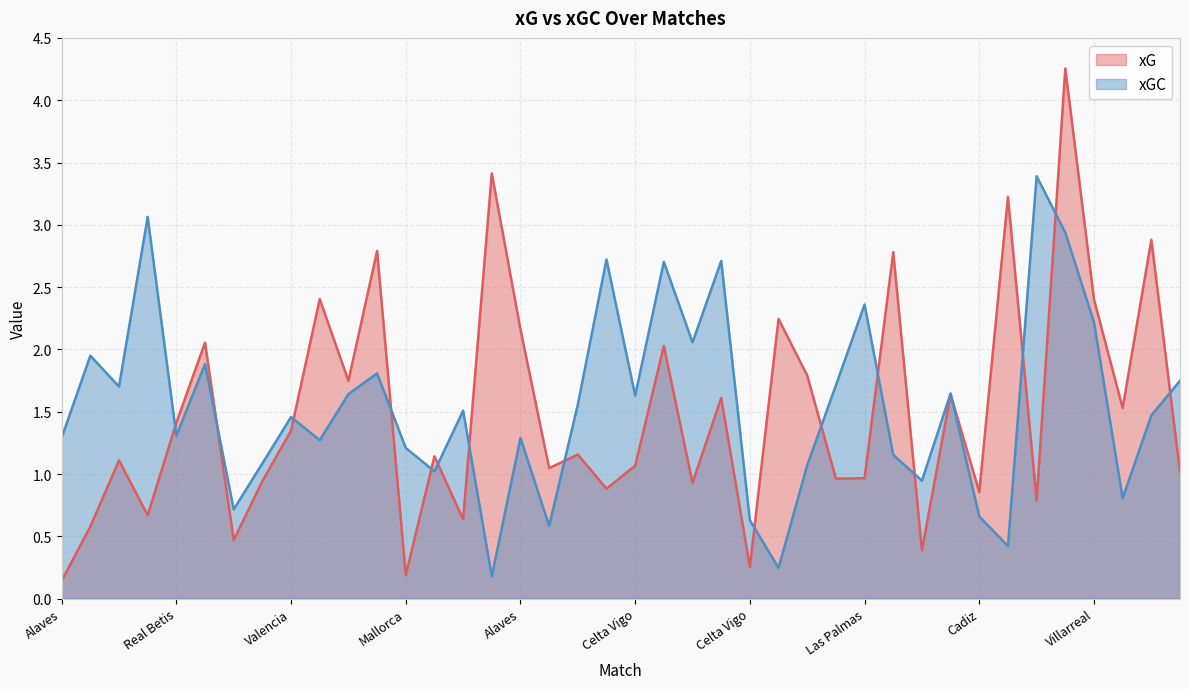

True or false: xGC and xG intersect in this chart.

True